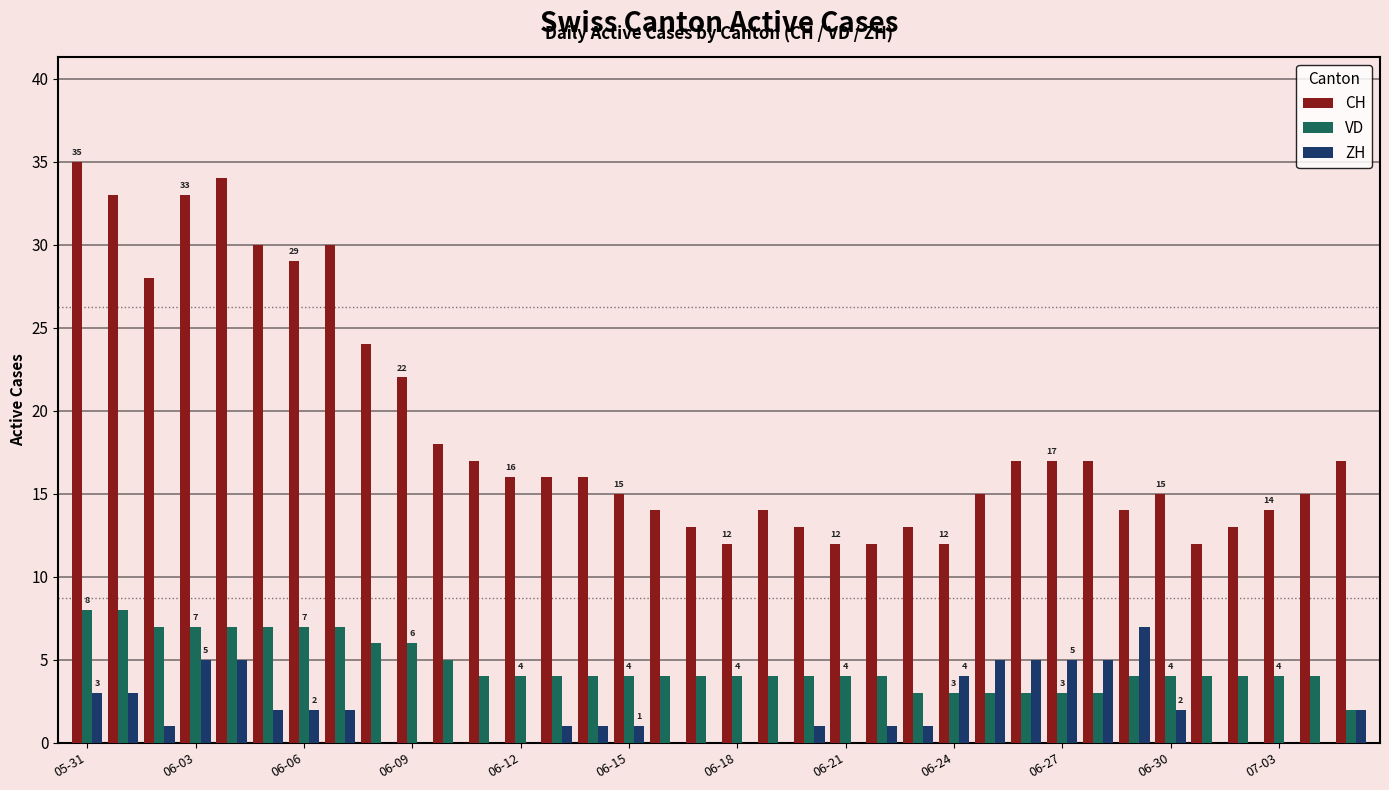

What is the greatest value displayed?

35